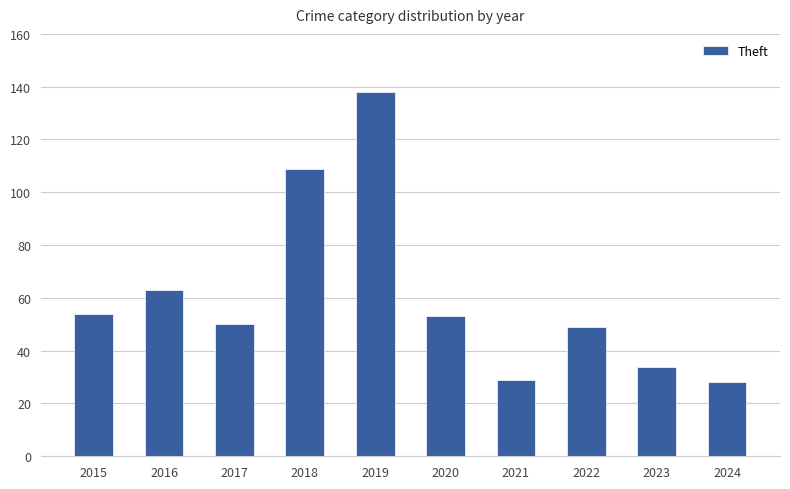

How many values are below 53?

5